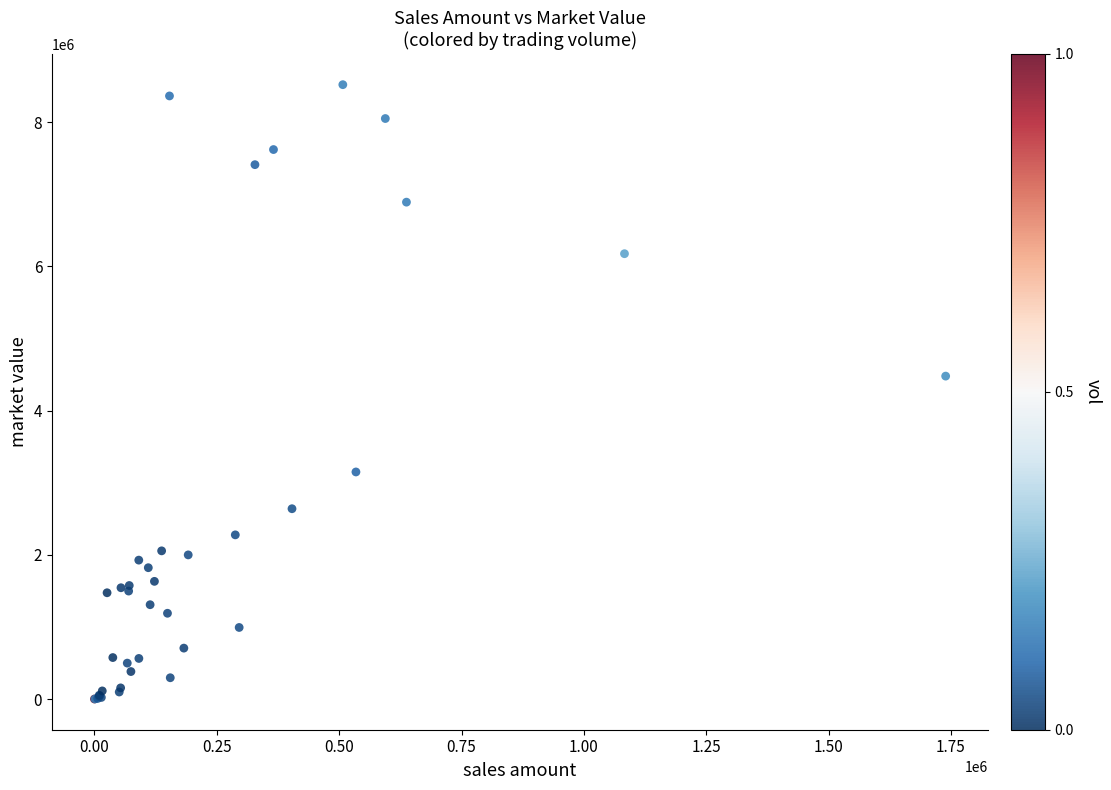

What Y value in the scatter plot is closest to 4259488?

4477586.3